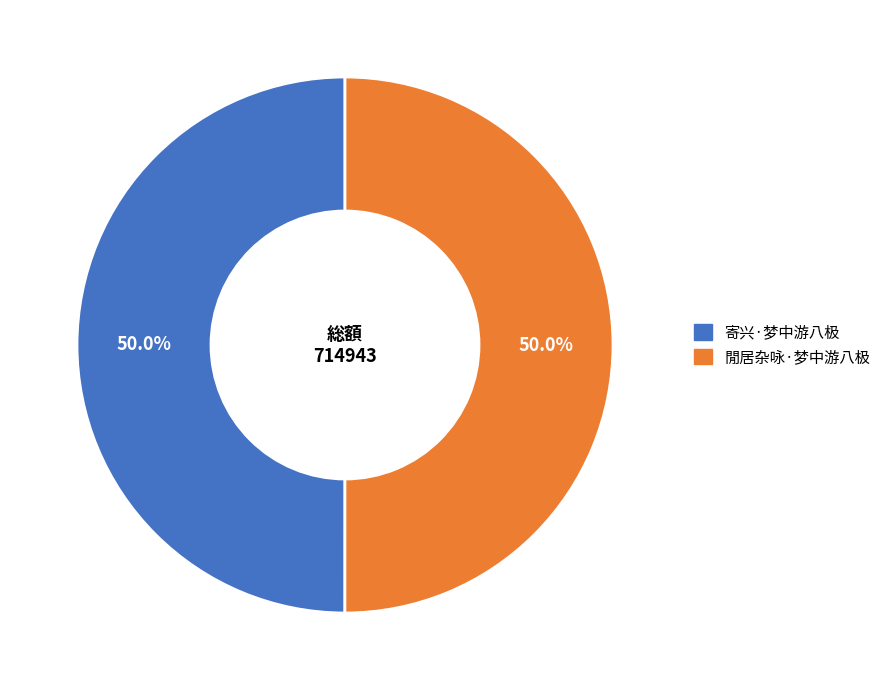

What is the ratio of the value at 閒居杂咏·梦中游八极 to the value at 寄兴·梦中游八极?

1.0